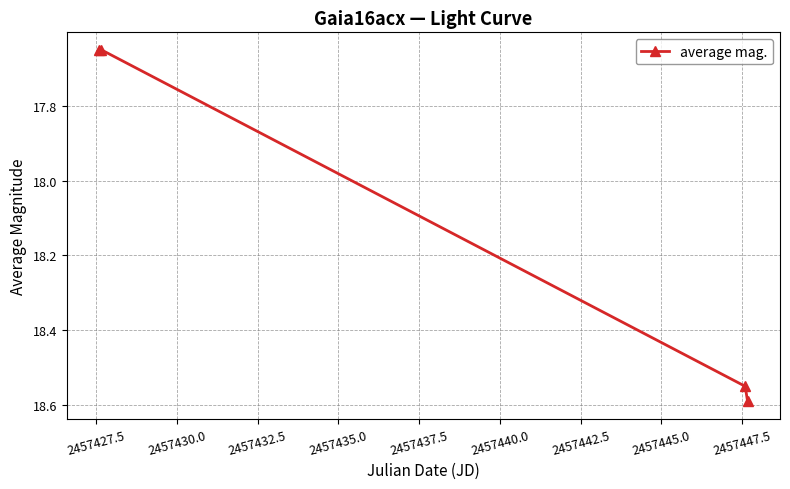

What is the sum of all values?

72.4